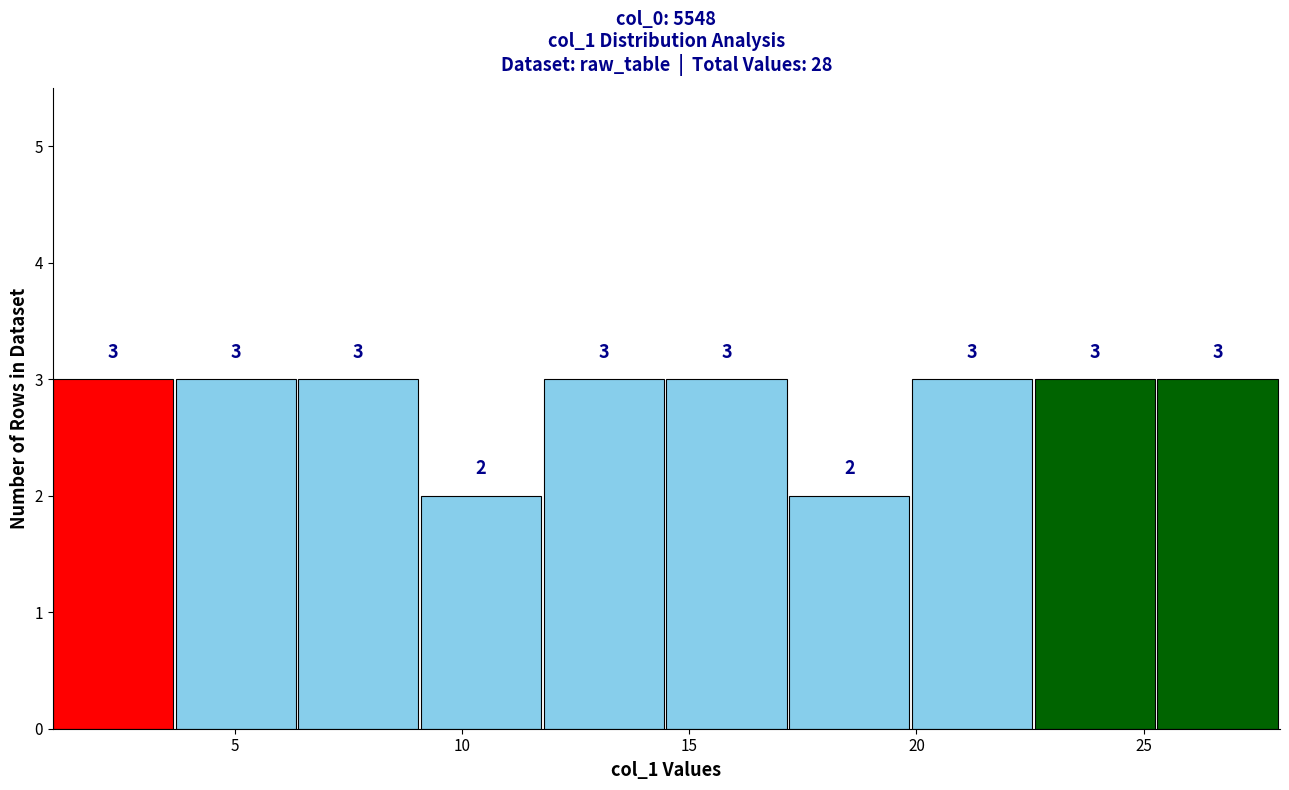

Reading left to right, transcribe this chart: for each bar, give the range it covers on the x-axis and its height. The bar edges are not printed on the chart, so give them approximately, as read against the axis.

1.0 to 3.7: 3
3.7 to 6.4: 3
6.4 to 9.1: 3
9.1 to 11.8: 2
11.8 to 14.5: 3
14.5 to 17.2: 3
17.2 to 19.9: 2
19.9 to 22.6: 3
22.6 to 25.3: 3
25.3 to 28.0: 3